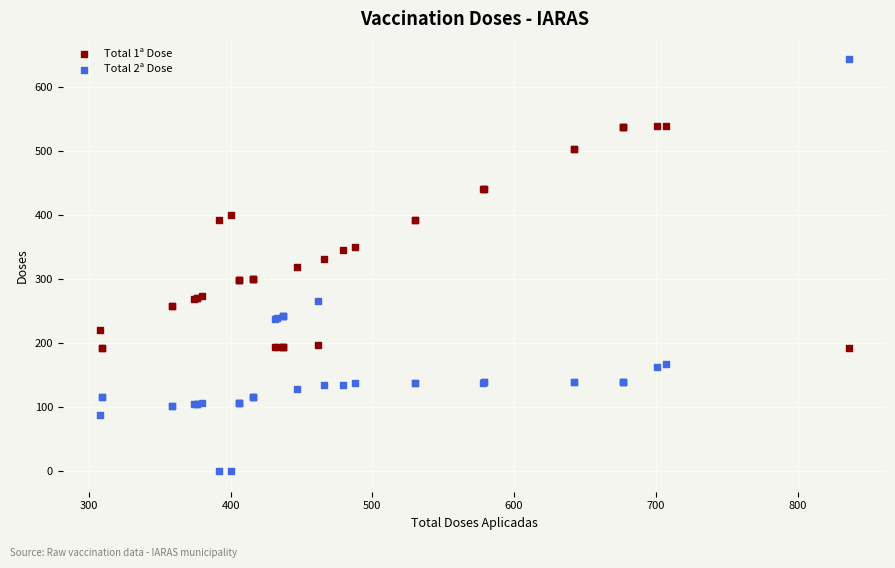

What are all the series names shown in the legend?

Total 1ª Dose, Total 2ª Dose